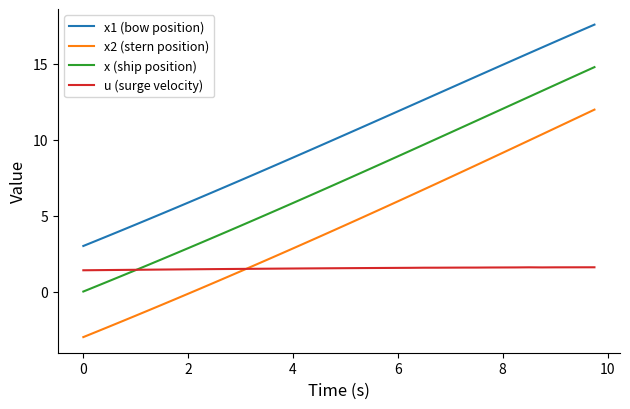

What is the average value of the x2 (stern position) series?

4.3